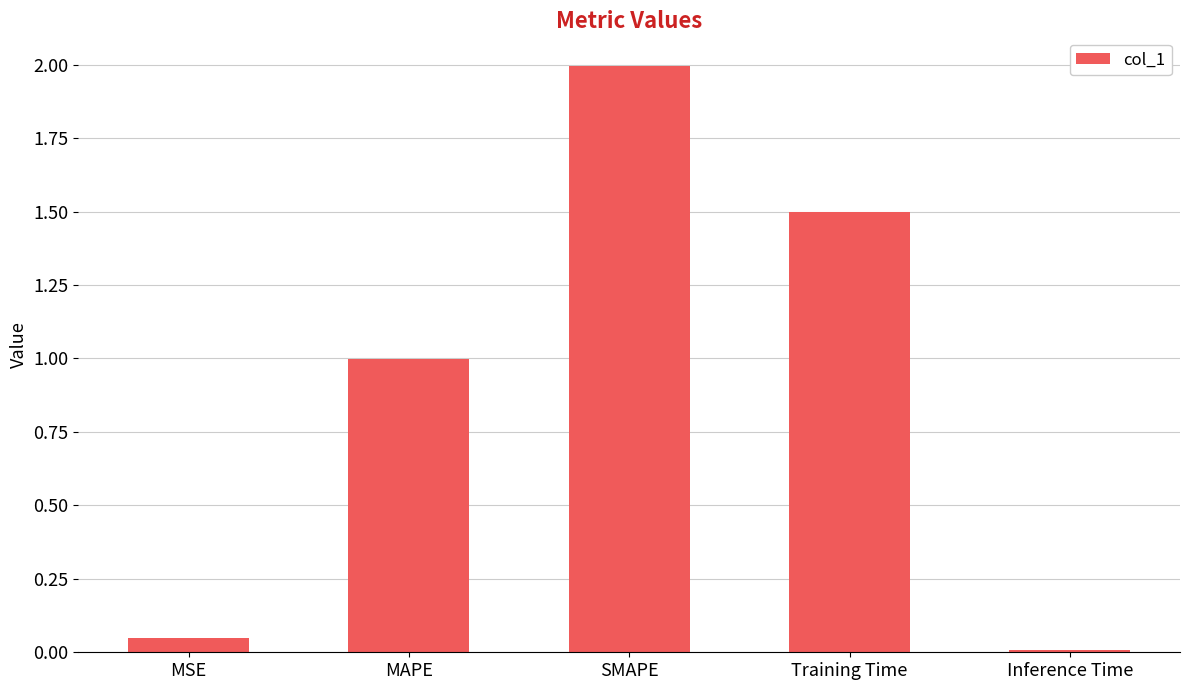

Rank the categories by value from lowest to highest.

Inference Time, MSE, MAPE, Training Time, SMAPE